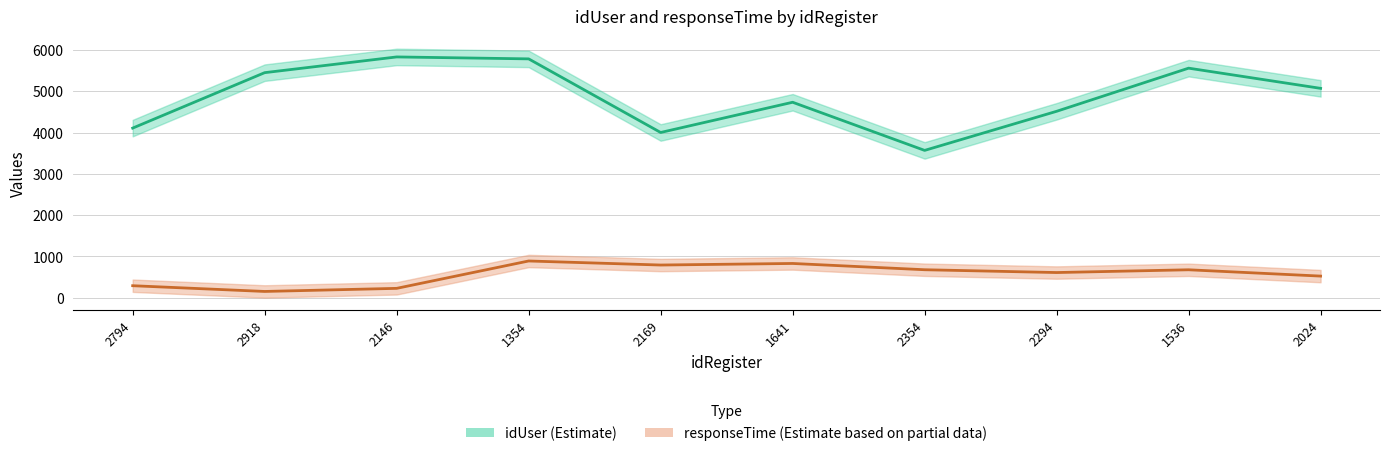

Reading right to left, transcribe all the data shown in this chart.

idUser: 2024=5070	1536=5559	2294=4514	2354=3567	1641=4733	2169=4001	1354=5784	2146=5831	2918=5450	2794=4107
responseTime: 2024=522	1536=675	2294=608	2354=676	1641=828	2169=790	1354=888	2146=225	2918=150	2794=289